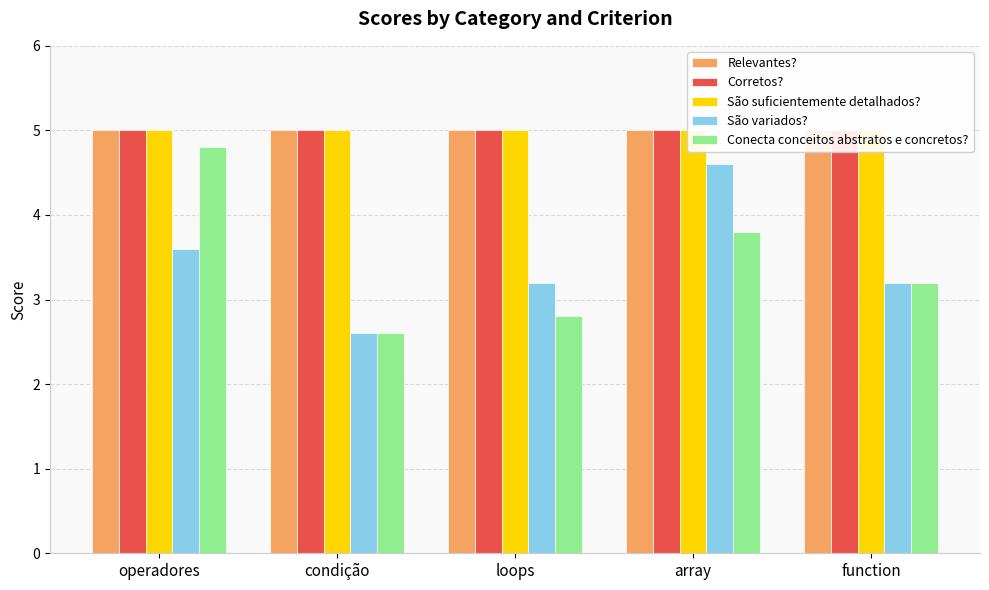

What is the sum of the Relevantes? values at array and function?

10.0